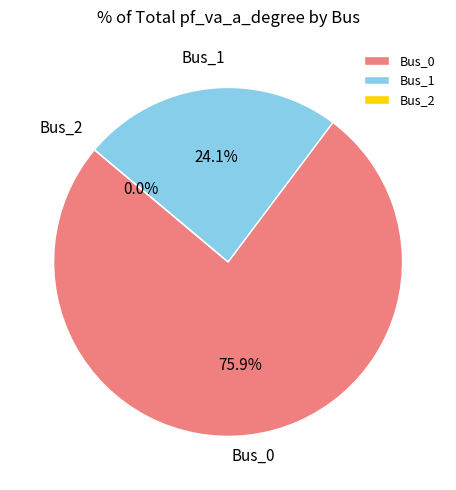

Between Bus_2 and Bus_0, which is larger?

Bus_0